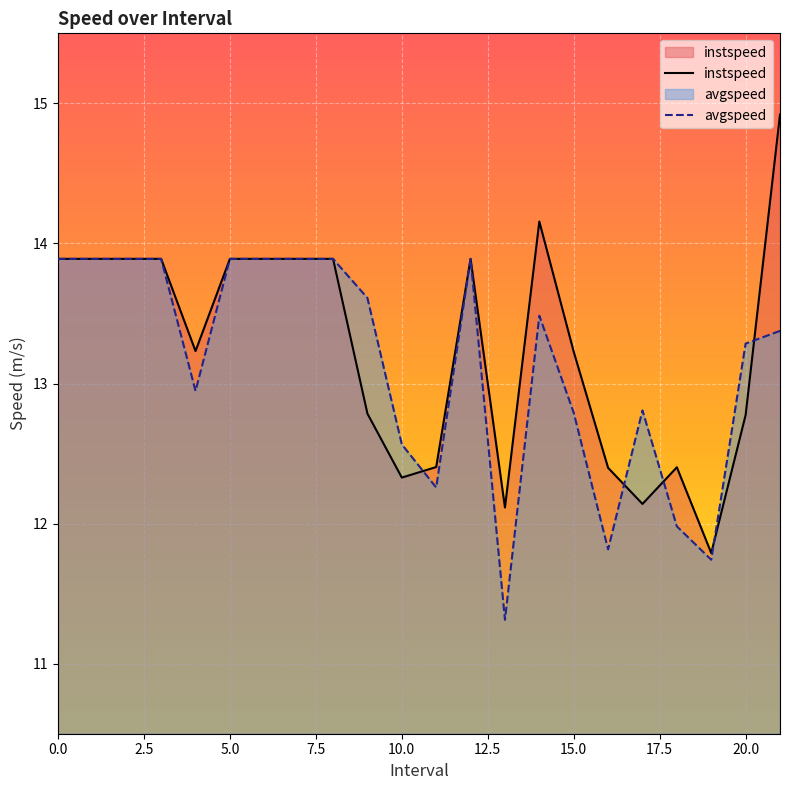

What is the total value across all series at 8?

27.8